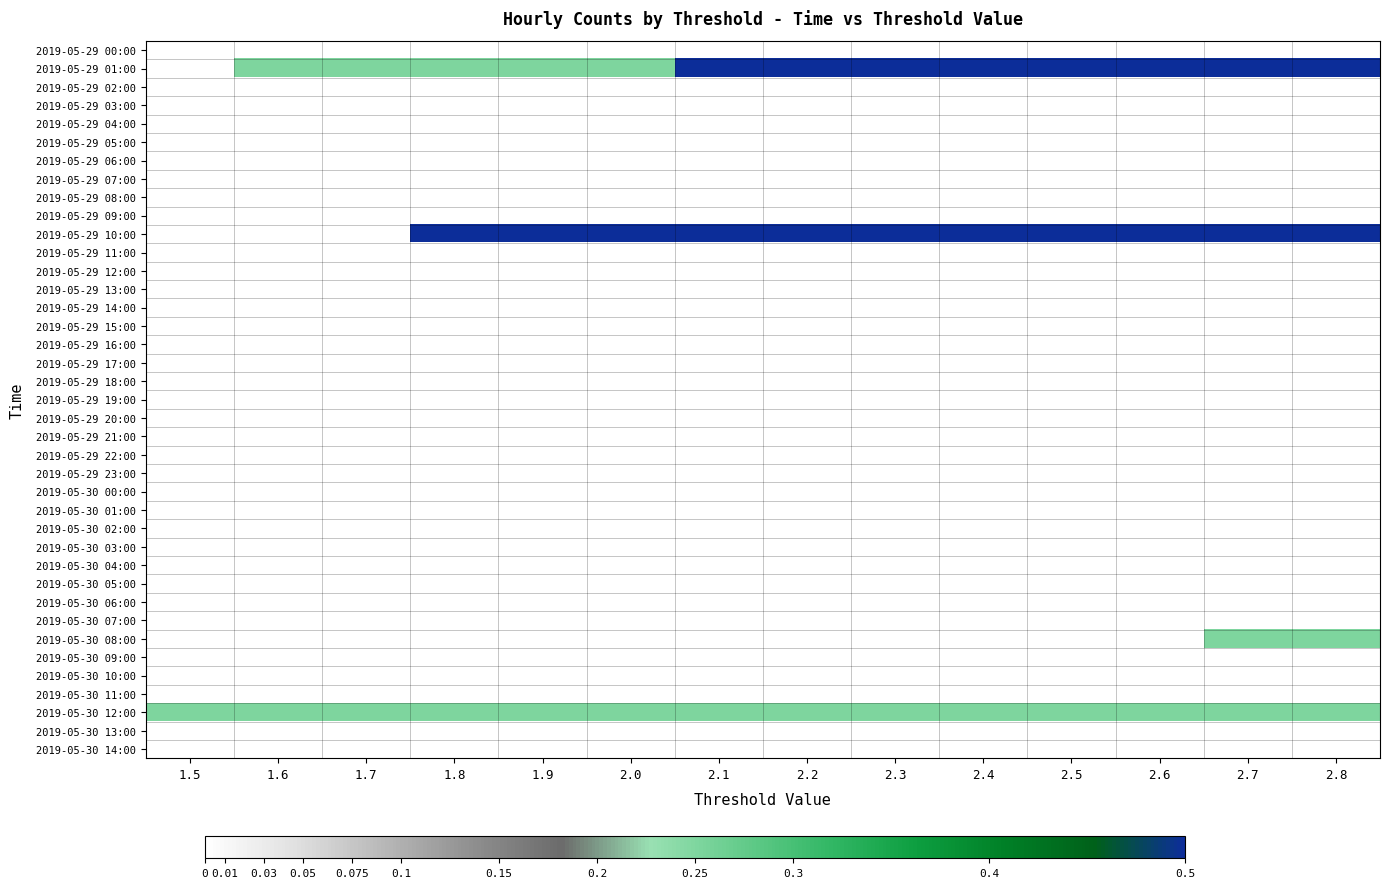

Count the number of categories in the chart.

14